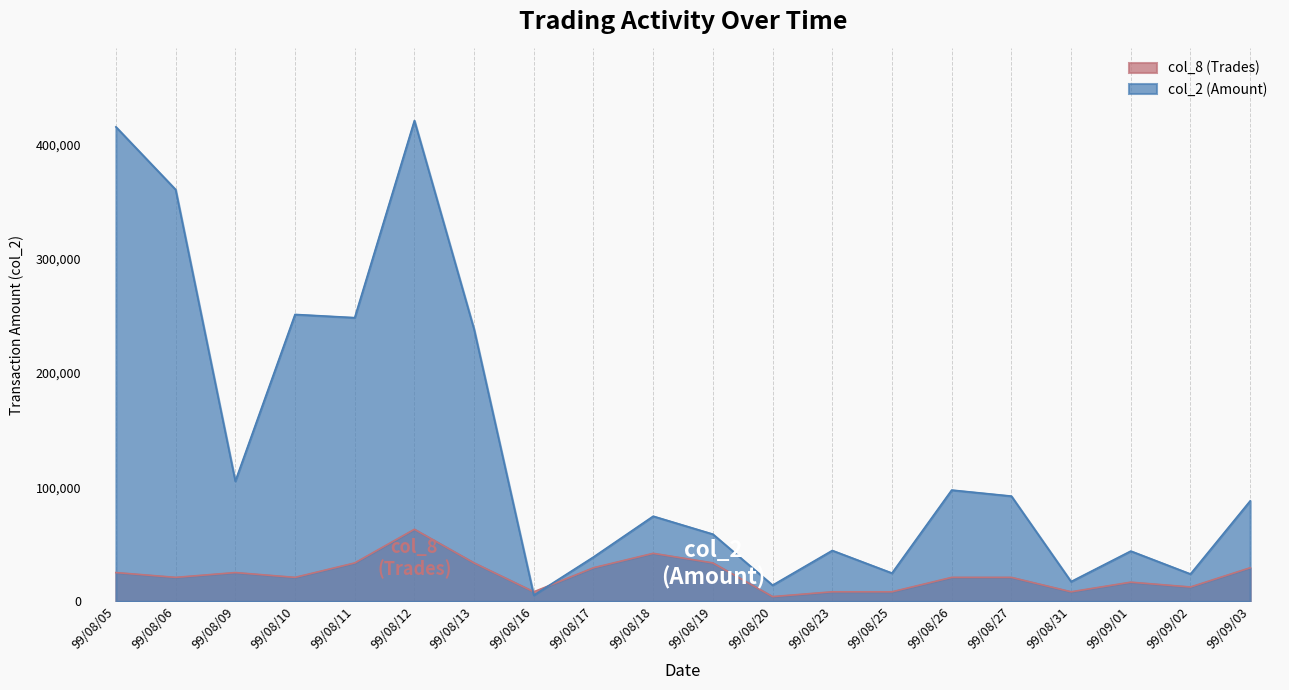

At which label does col_2 (Amount) reach its peak?

99/08/12